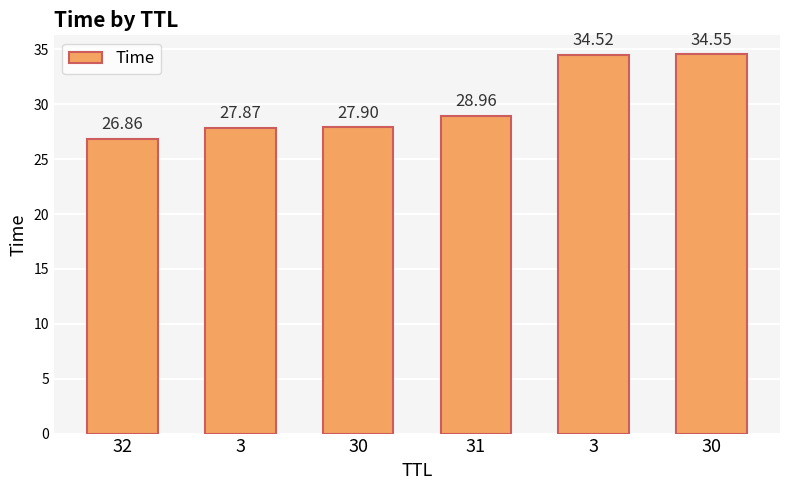

Which has a higher value, 3 or 31?

3